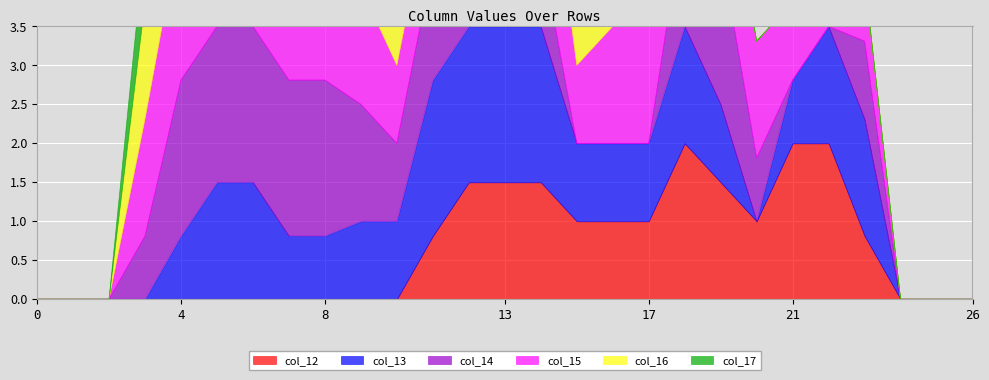

True or false: col_14 and col_12 intersect in this chart.

True